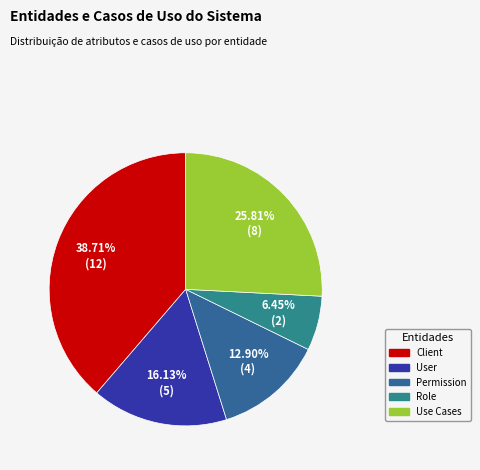

Count the number of slices in the pie.

5